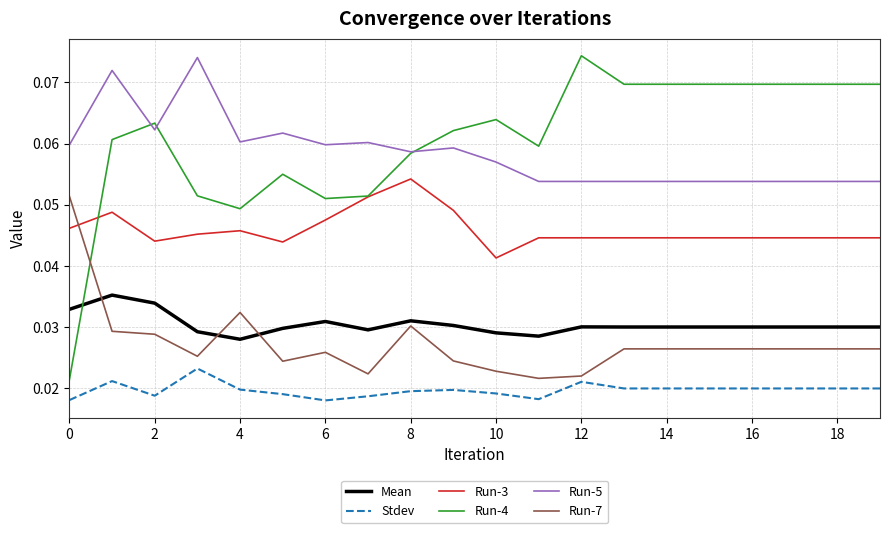

True or false: Stdev and Run-3 intersect in this chart.

False